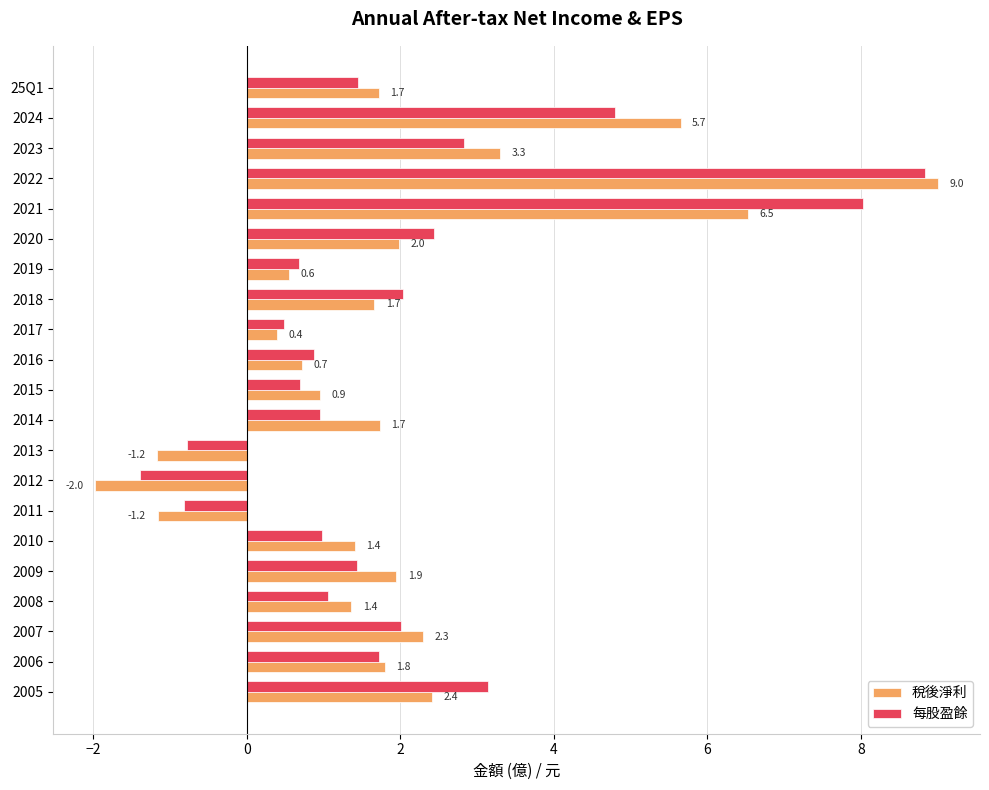

How many data points in 稅後淨利 are above 1?

14